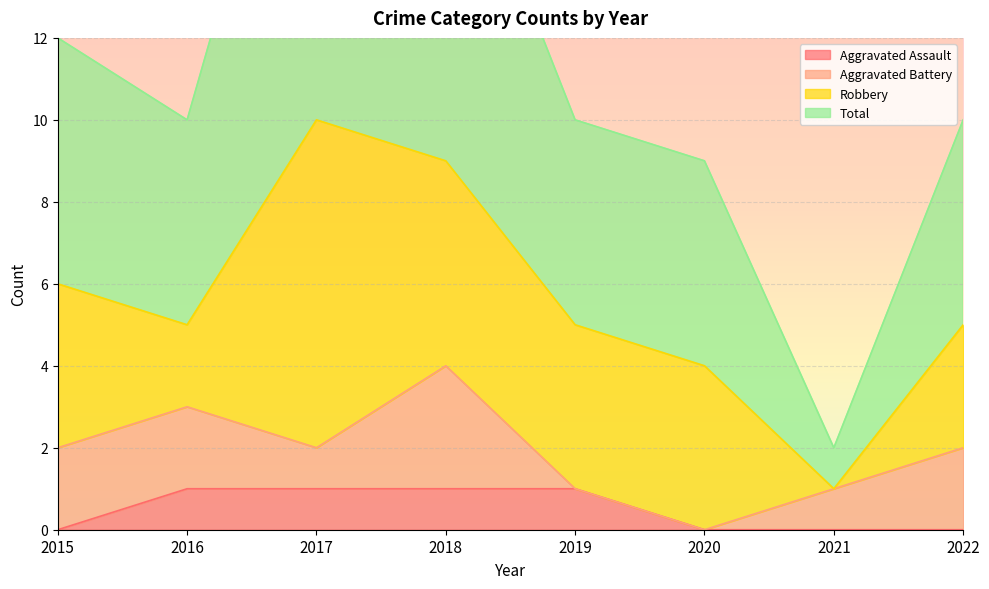

What is the highest value of the Aggravated Assault series?

1